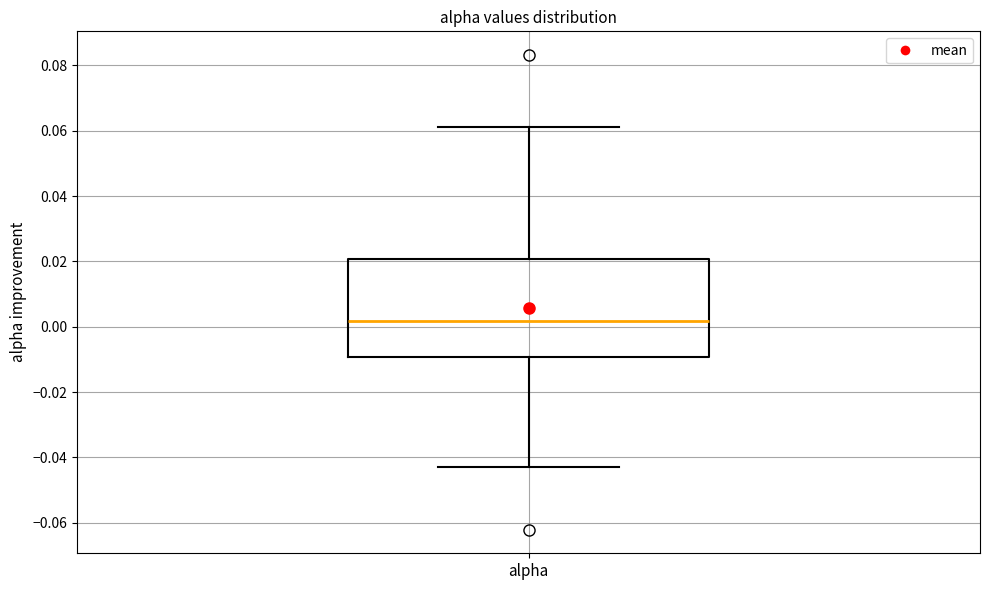

Where does the lower whisker of the box for alpha end on the y-axis? The values are not printed on the chart, so give them approximately, as read against the axis.

-0.042